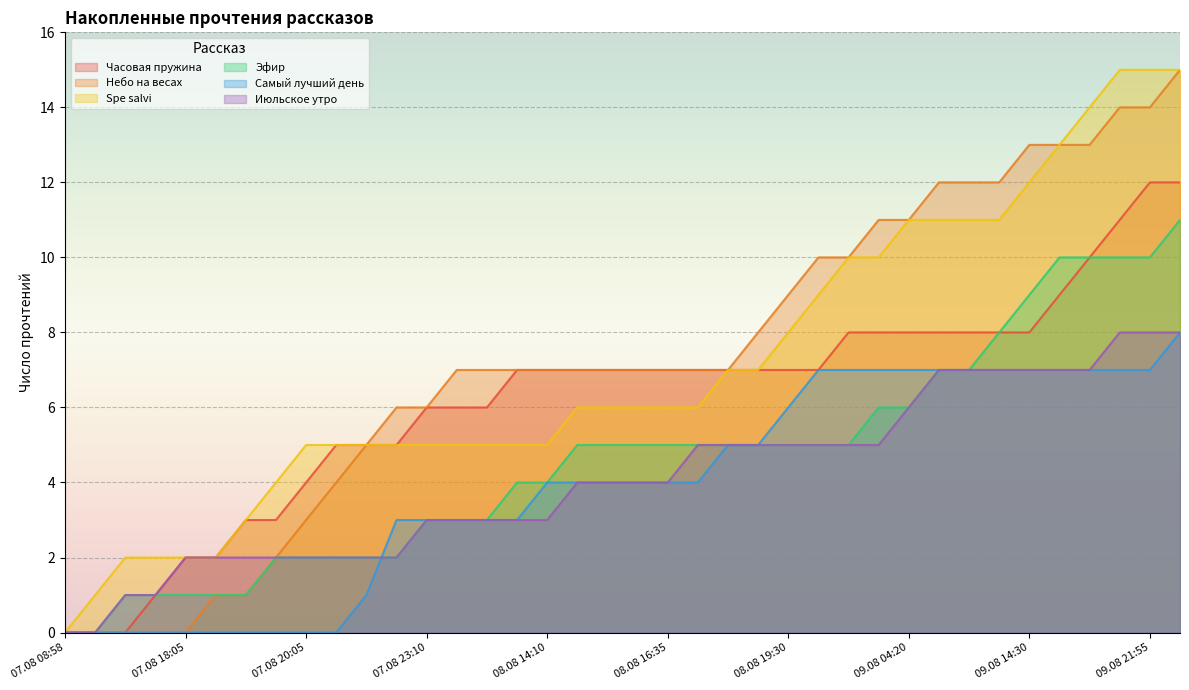

Which label corresponds to the largest value in the chart?

10.08 11:35